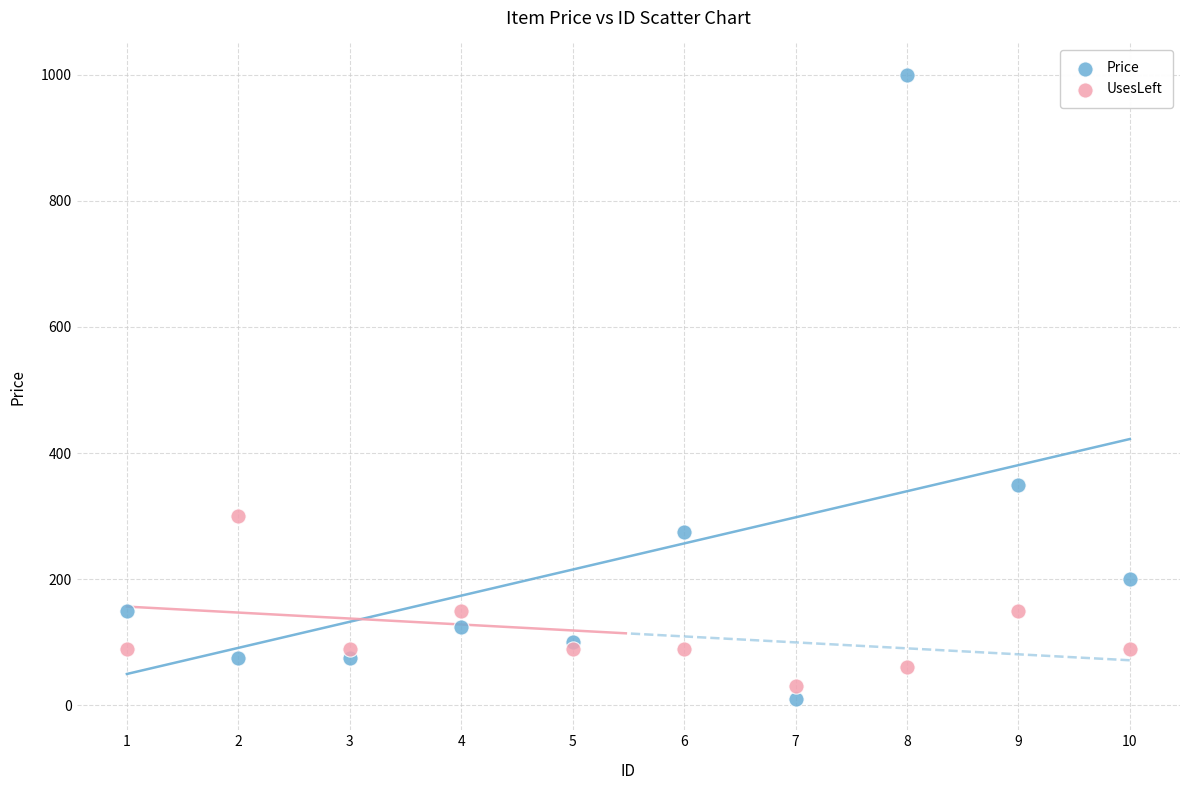

Which series has the largest Y range (max minus min)?

Price